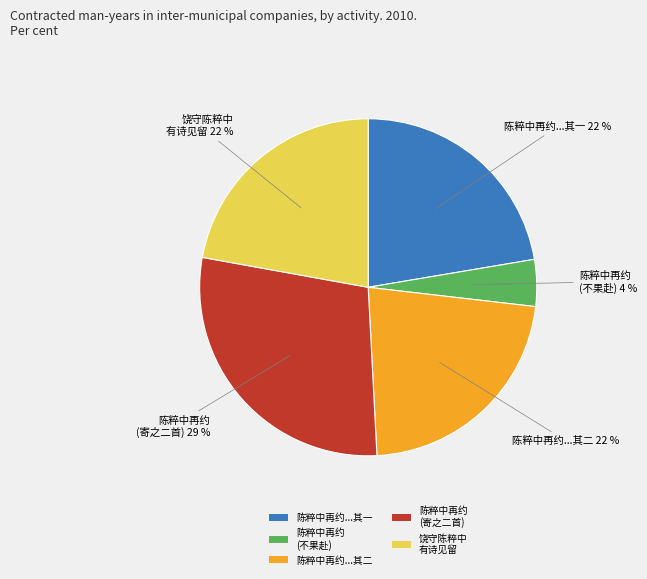

How many slices are in this pie chart?

5